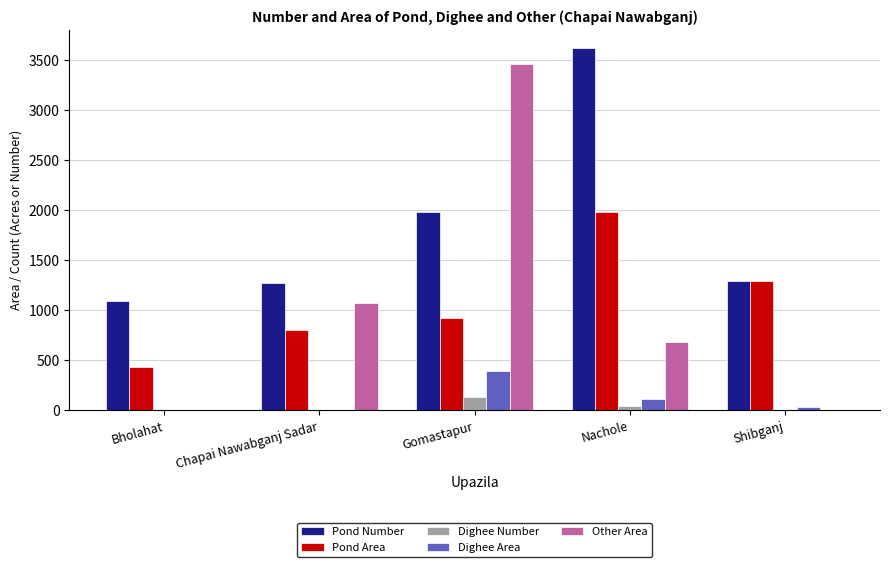

Is it true that Dighee Number equals 130 at Gomastapur?

True